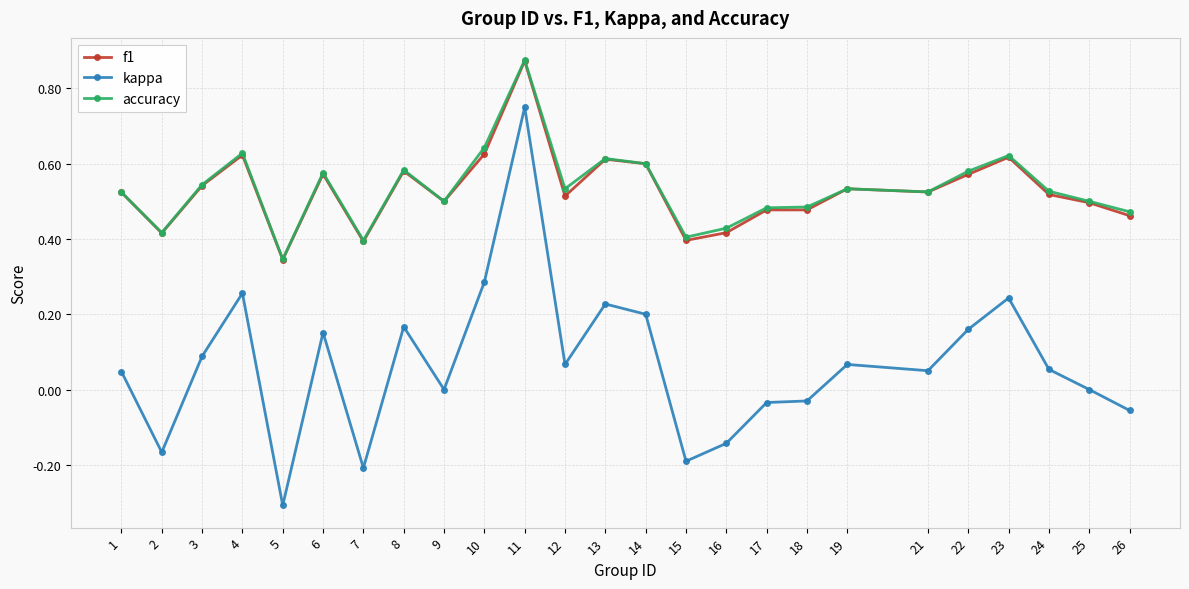

At which category is the sum across all series the highest?

11